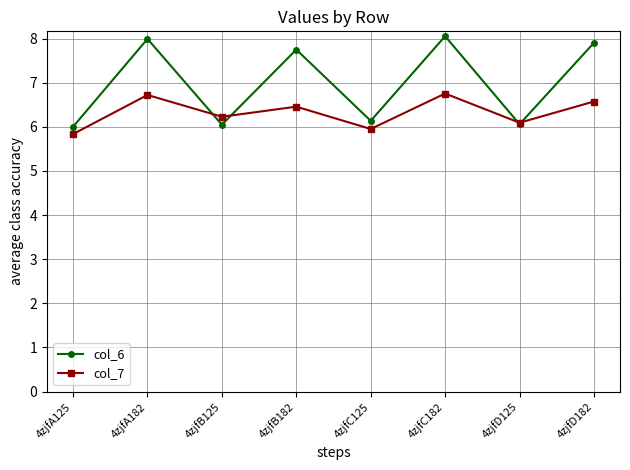

True or false: col_7 has a value of 6.5 at 4zjfB182.

True